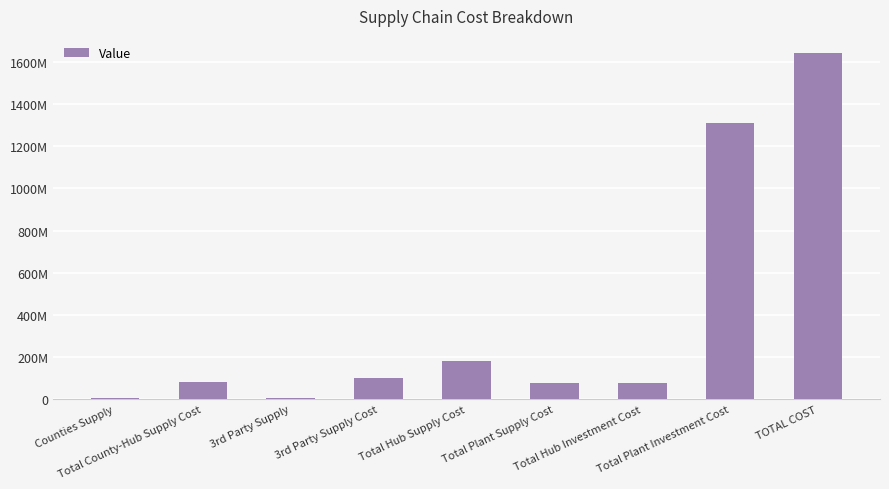

How many bars are there in total?

9